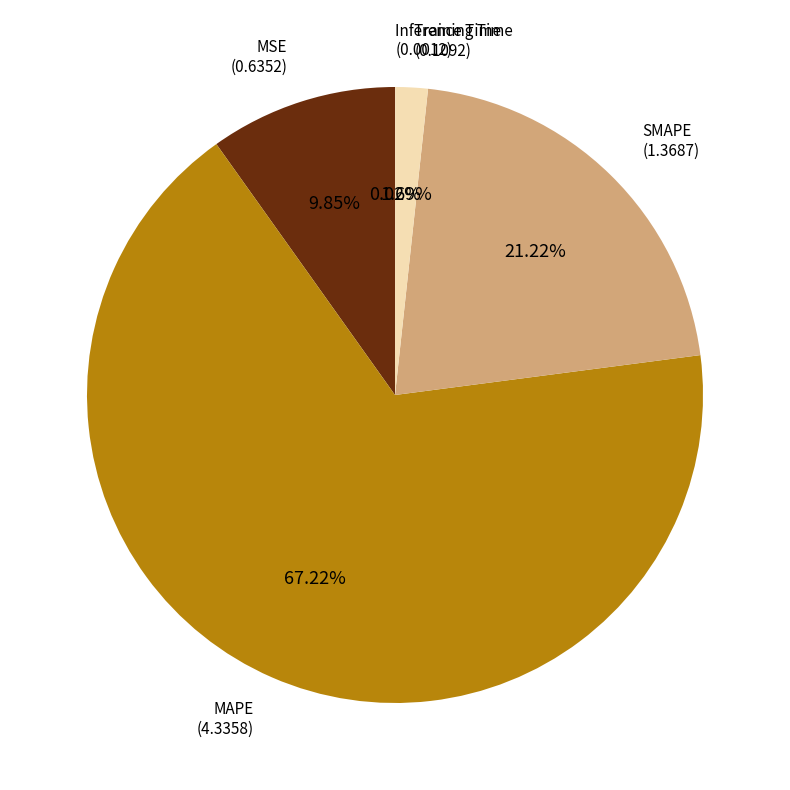

Between MSE and Training Time, which is larger?

MSE